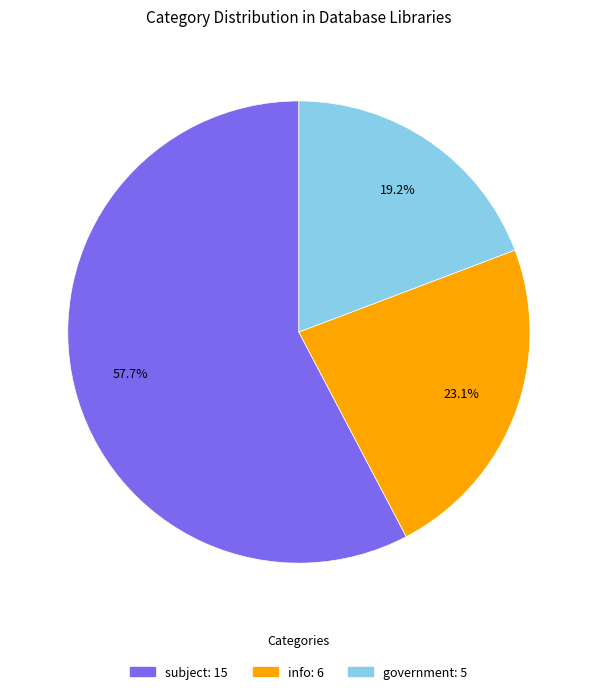

Does any single category account for the majority?

Yes